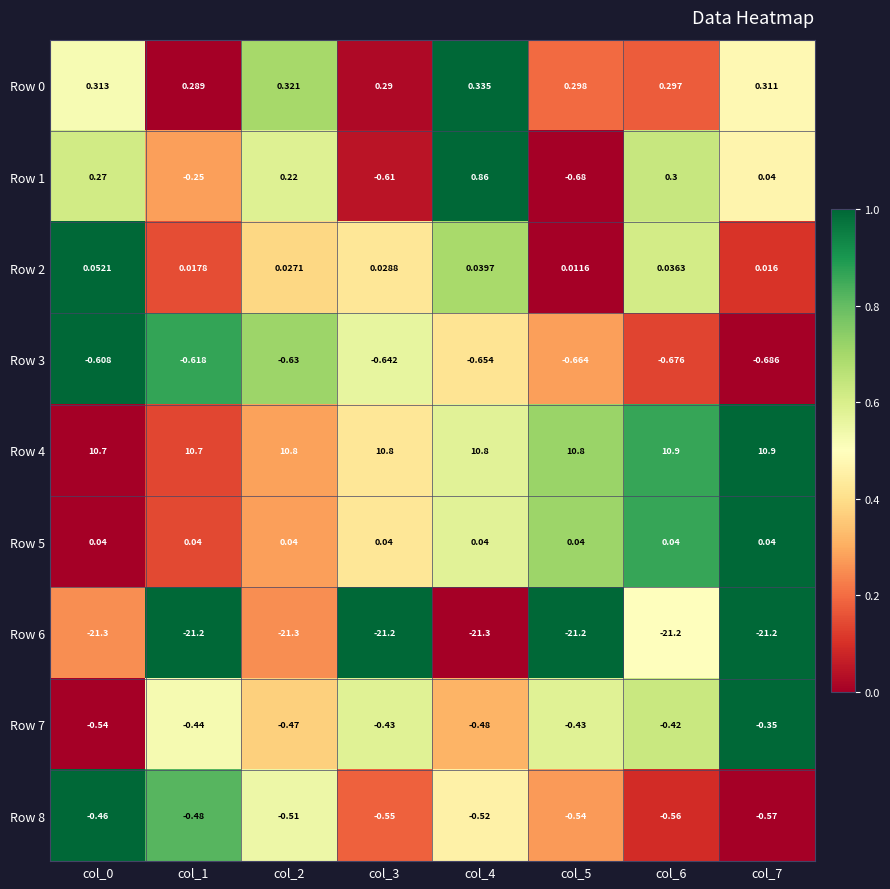

Is the value of Row 8 at col_3 greater than the value of Row 1 at col_0?

No